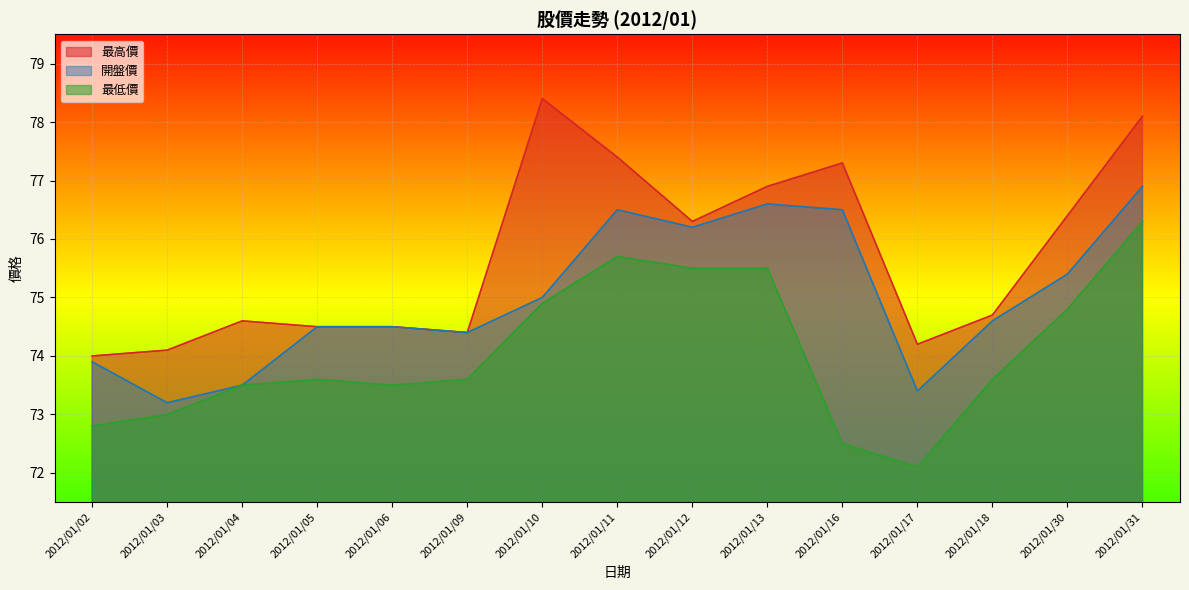

Reading right to left, list all the values displayed in this chart.

最高價: 2012/01/31=78.1	2012/01/30=76.4	2012/01/18=74.7	2012/01/17=74.2	2012/01/16=77.3	2012/01/13=76.9	2012/01/12=76.3	2012/01/11=77.4	2012/01/10=78.4	2012/01/09=74.4	2012/01/06=74.5	2012/01/05=74.5	2012/01/04=74.6	2012/01/03=74.1	2012/01/02=74.0
開盤價: 2012/01/31=76.9	2012/01/30=75.4	2012/01/18=74.6	2012/01/17=73.4	2012/01/16=76.5	2012/01/13=76.6	2012/01/12=76.2	2012/01/11=76.5	2012/01/10=75.0	2012/01/09=74.4	2012/01/06=74.5	2012/01/05=74.5	2012/01/04=73.5	2012/01/03=73.2	2012/01/02=73.9
最低價: 2012/01/31=76.3	2012/01/30=74.8	2012/01/18=73.6	2012/01/17=72.1	2012/01/16=72.5	2012/01/13=75.5	2012/01/12=75.5	2012/01/11=75.7	2012/01/10=74.9	2012/01/09=73.6	2012/01/06=73.5	2012/01/05=73.6	2012/01/04=73.5	2012/01/03=73.0	2012/01/02=72.8